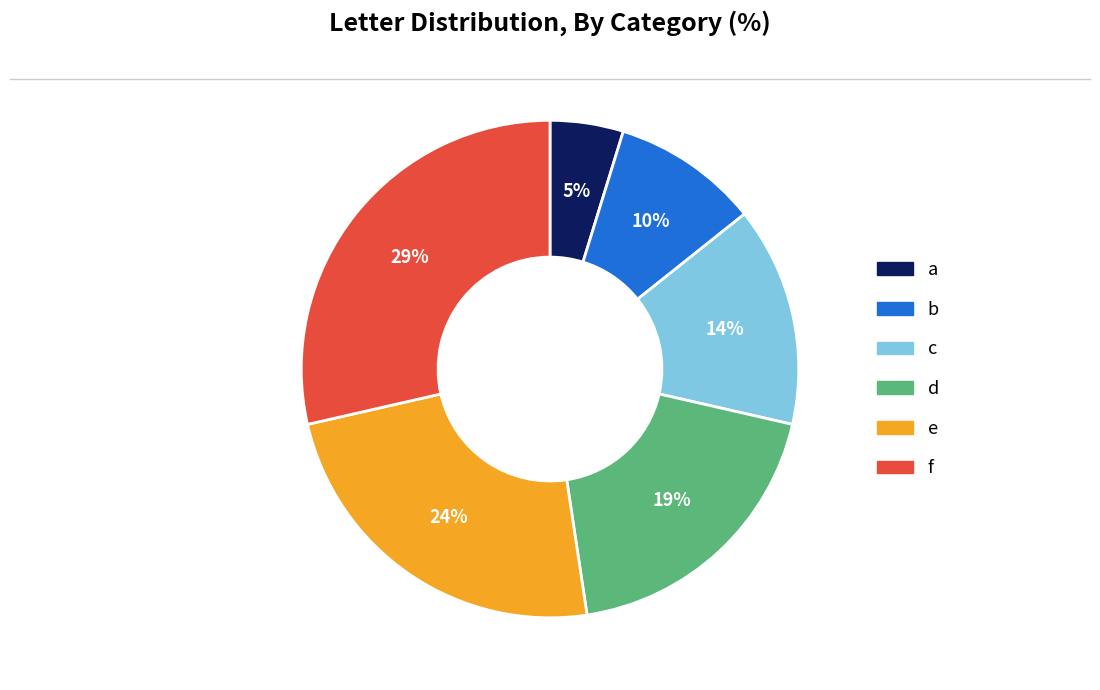

Is there any slice that represents more than half of the pie?

No